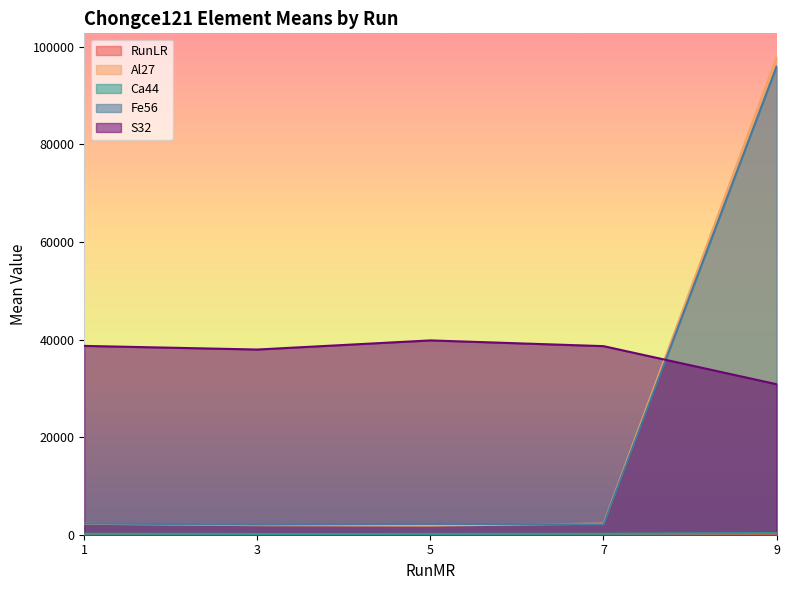

Where is the first local minimum for Al27?

5